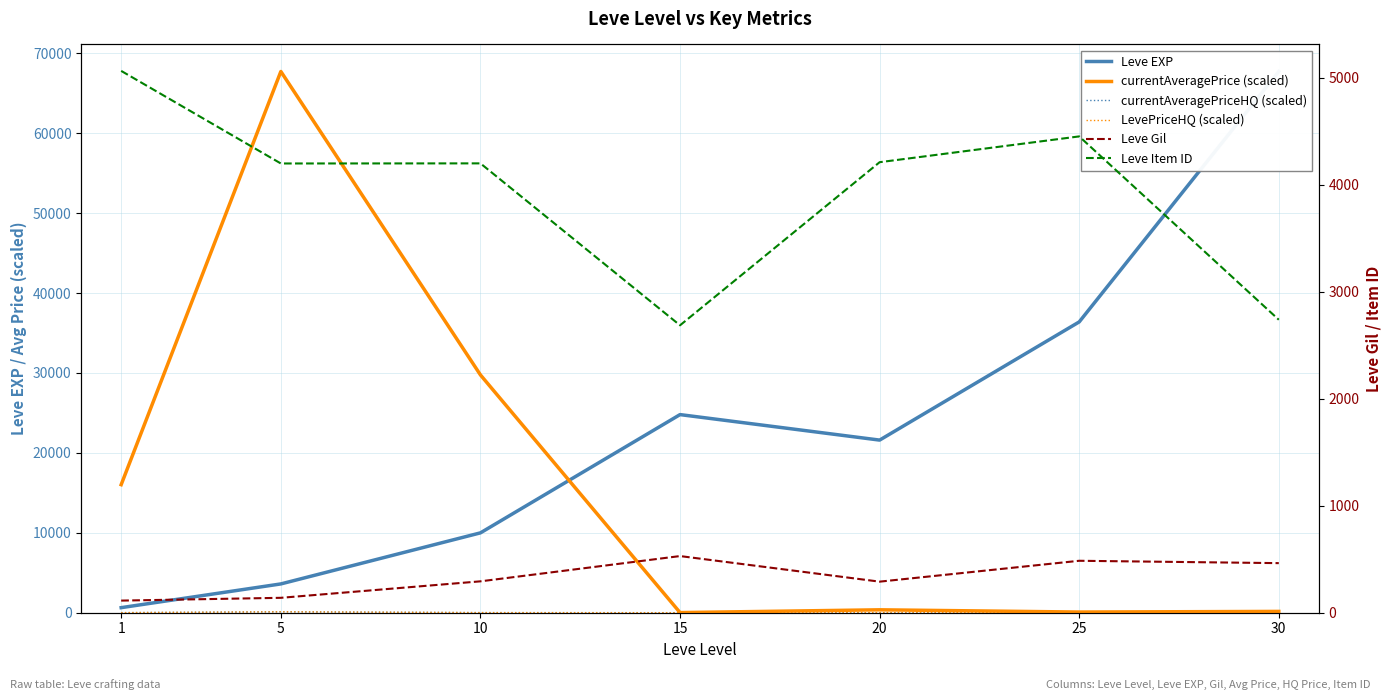

At which category is the sum across all series the highest?

5